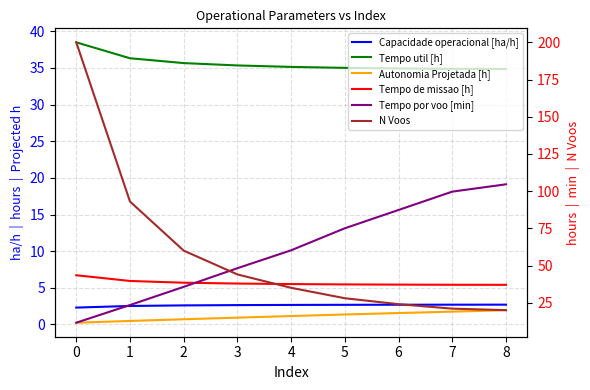

Which series has the largest total across all categories?

Tempo por voo [min]